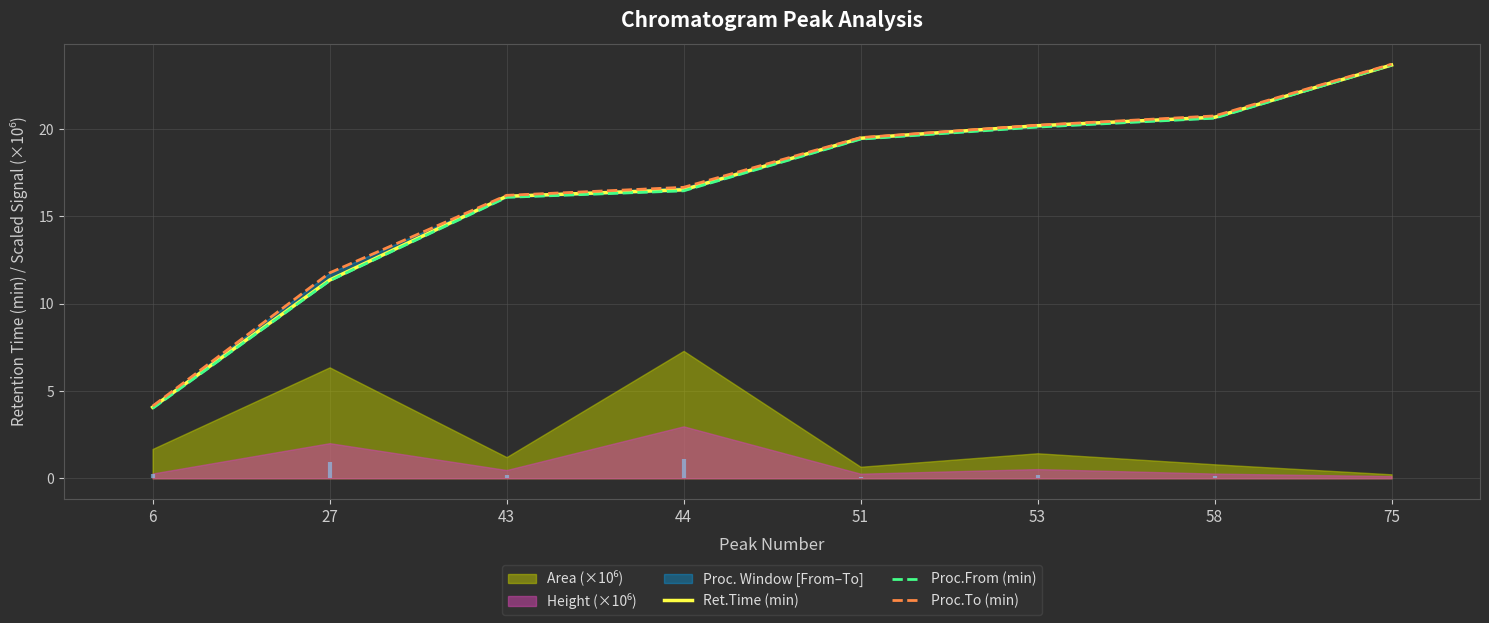

What is the value of the Proc.To (min) point at the 4th from the left?

16.7